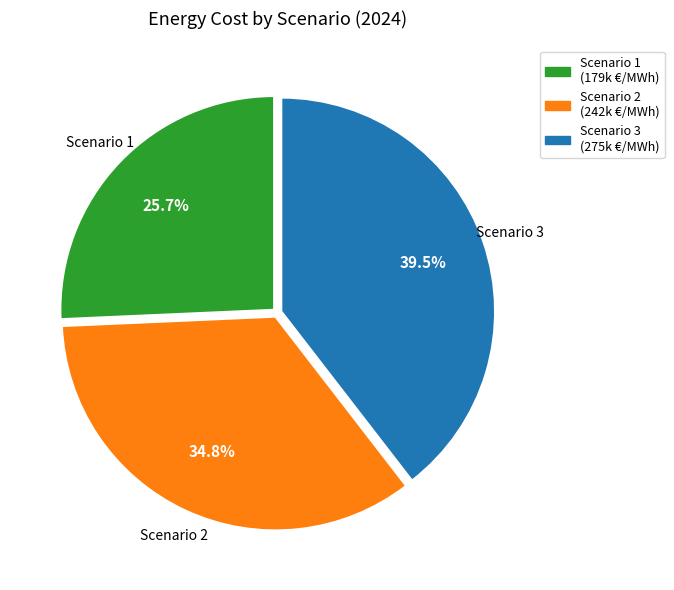

Is there any slice that represents more than half of the pie?

No